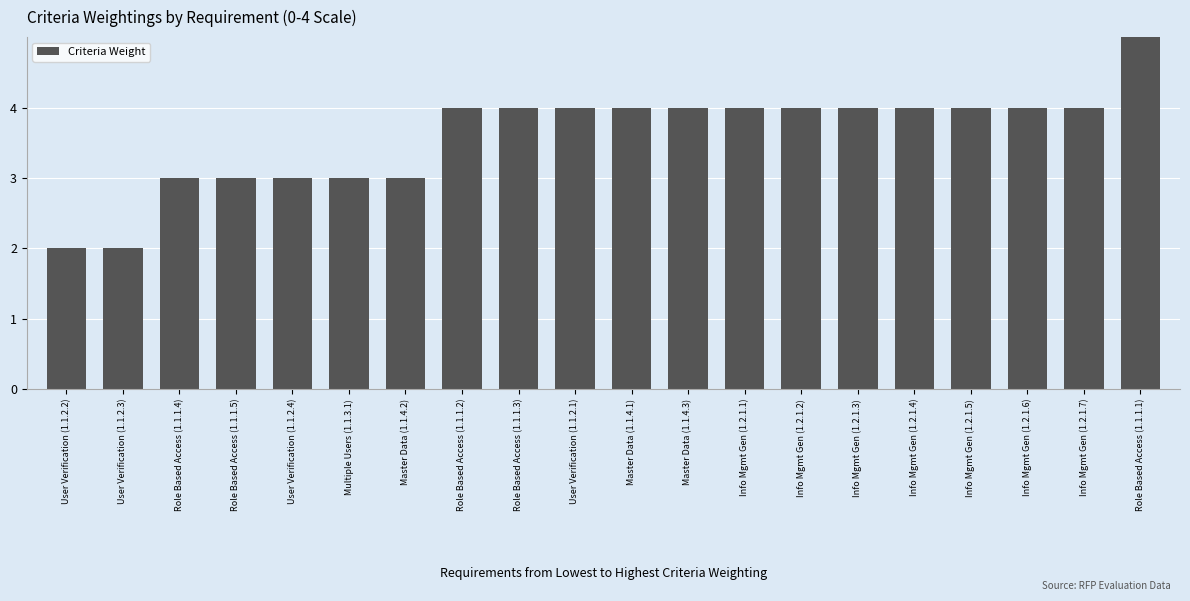

Is it true that the value at Master Data (1.1.4.1) is 2?

False